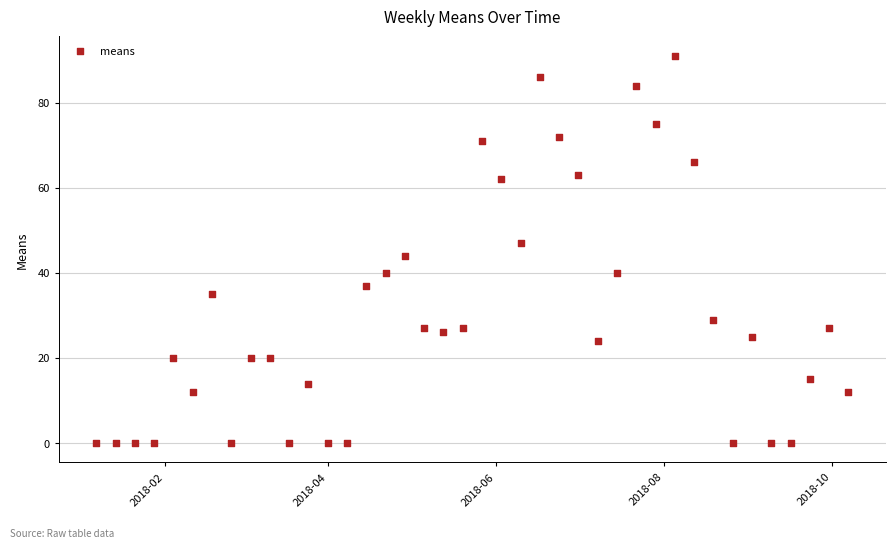

What is the range of Y values (max minus min)?

91